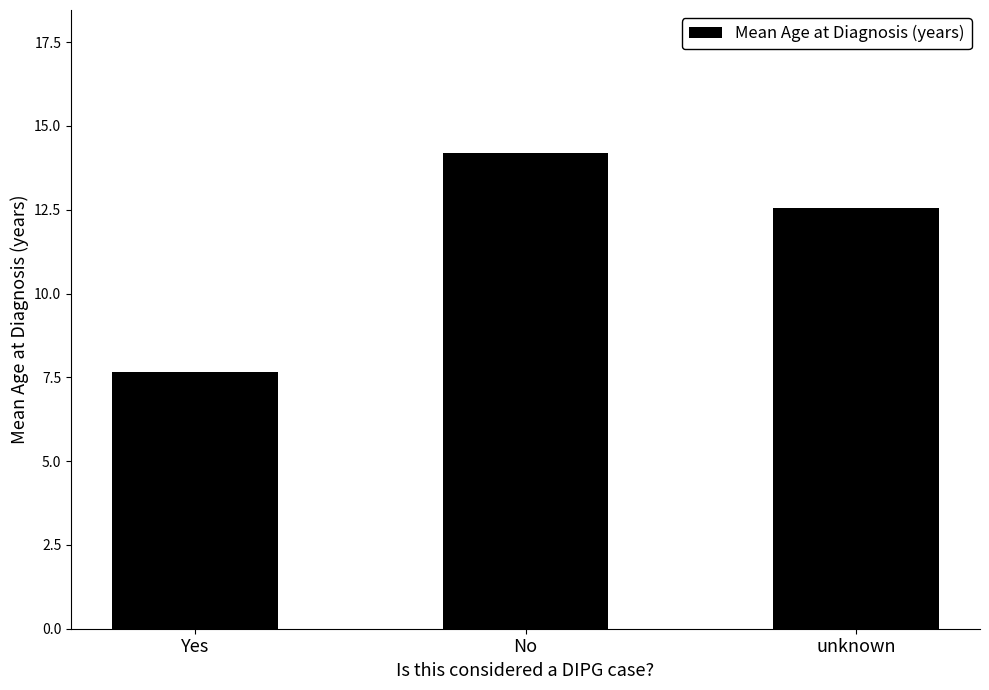

True or false: the data shows 21.3 at No.

False